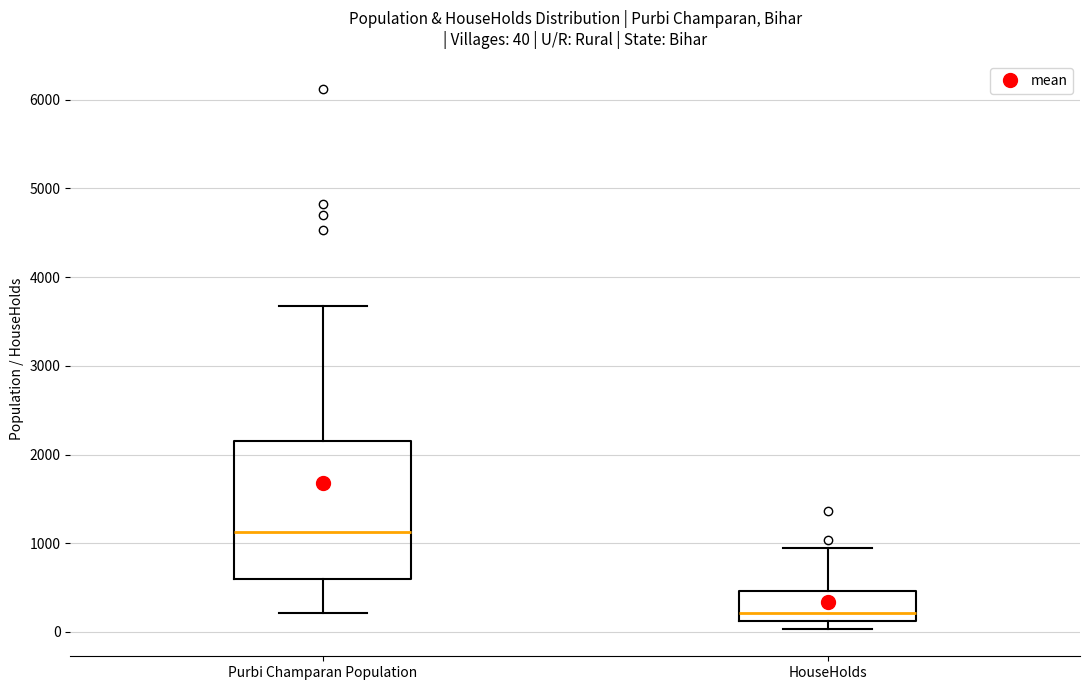

Which box's median line is the highest?

Purbi Champaran Population